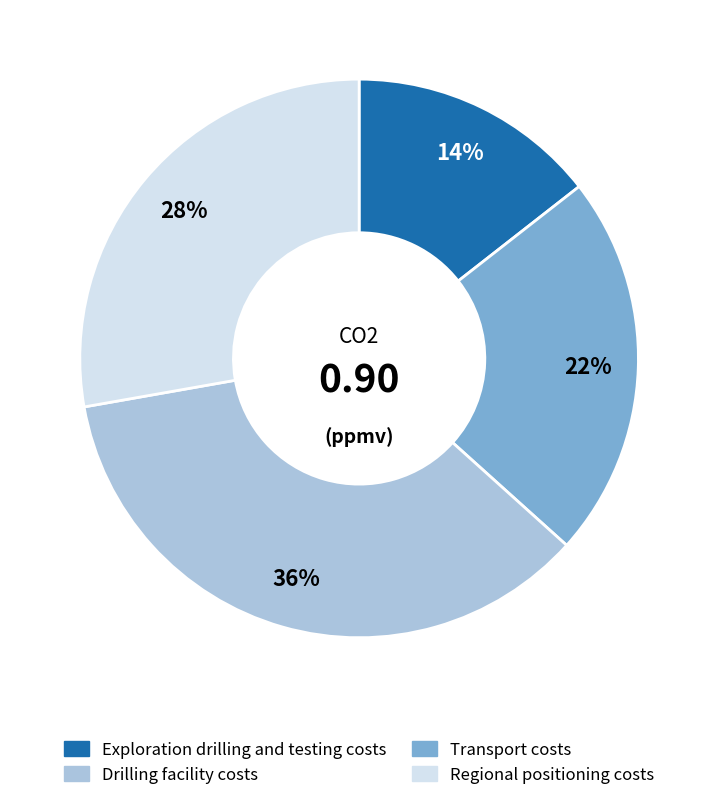

To the nearest percent, what is the average slice percentage?

25%